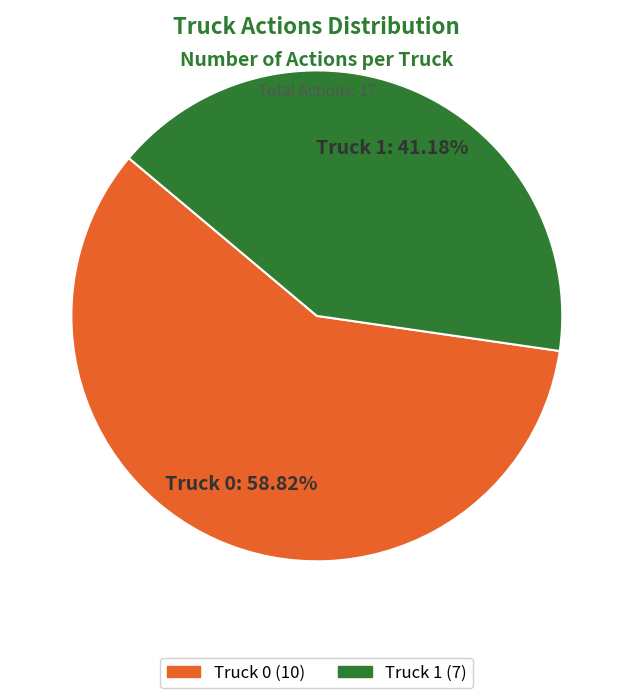

What percentage is the Truck 1 slice, to the nearest percent?

41%